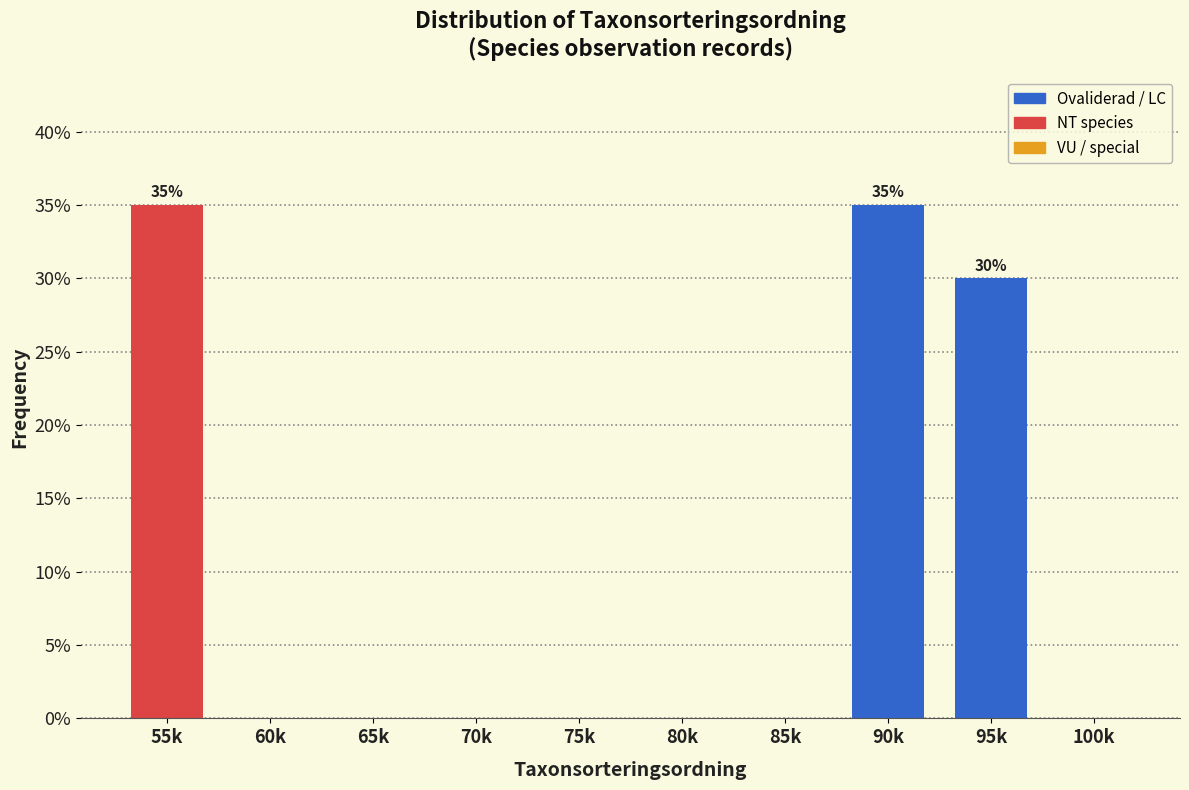

Reading left to right, list all the values displayed in this chart.

55k=35	60k=0	65k=0	70k=0	75k=0	80k=0	85k=0	90k=35	95k=30	100k=0